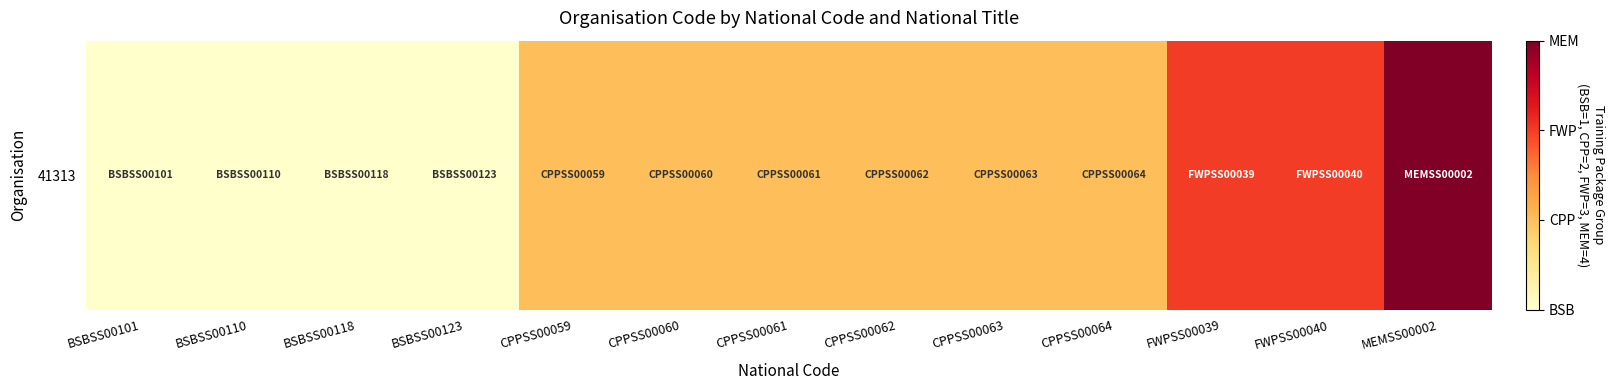

What is the average value?

2